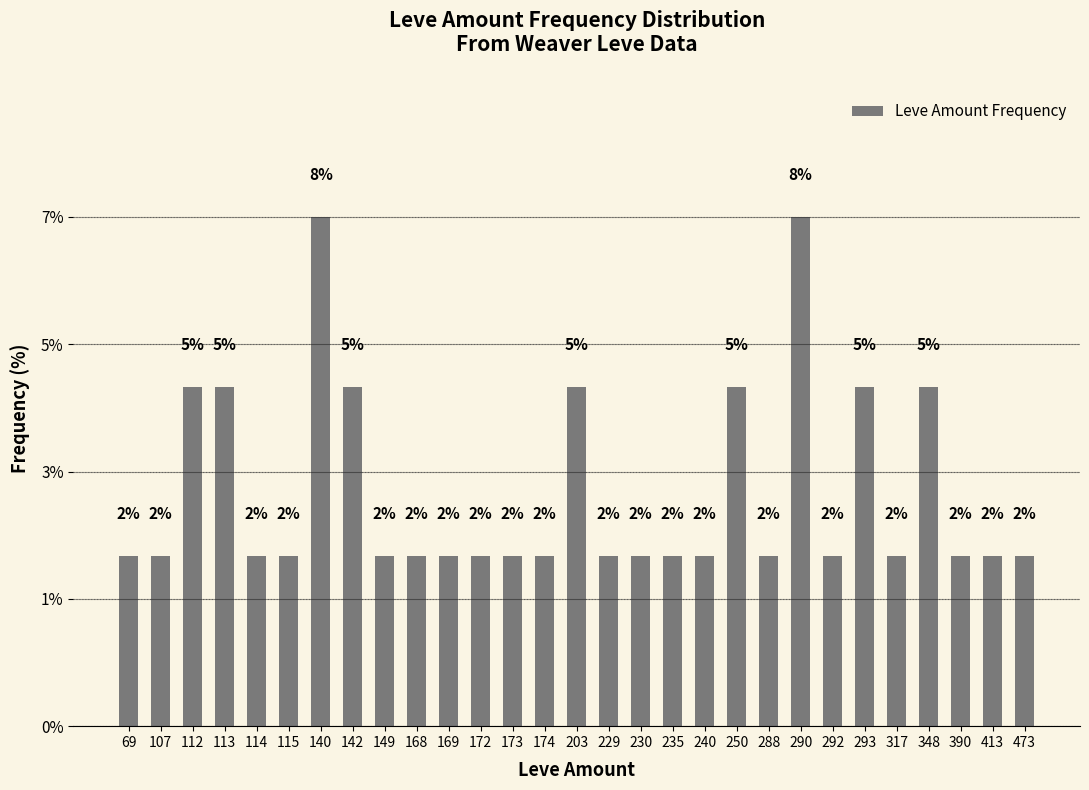

Is it true that the value at 348 is 5.0?

True